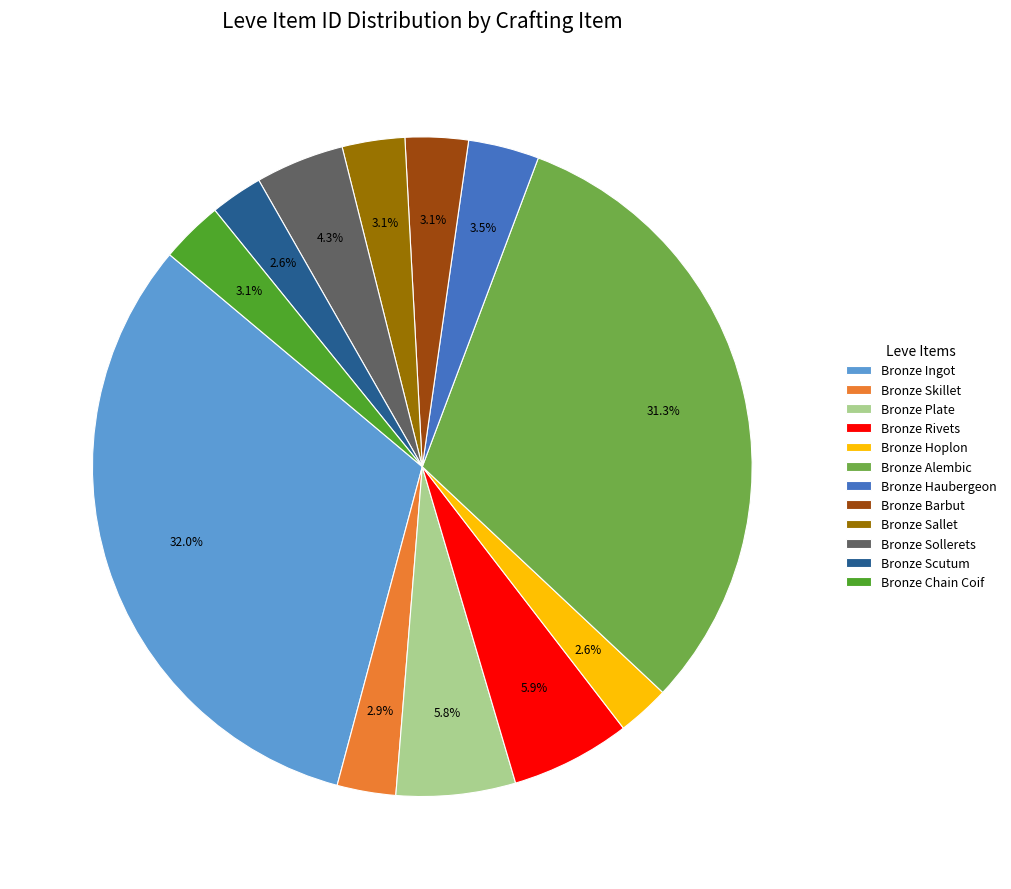

To the nearest percent, what is the combined percentage of Bronze Sallet and Bronze Chain Coif?

6%